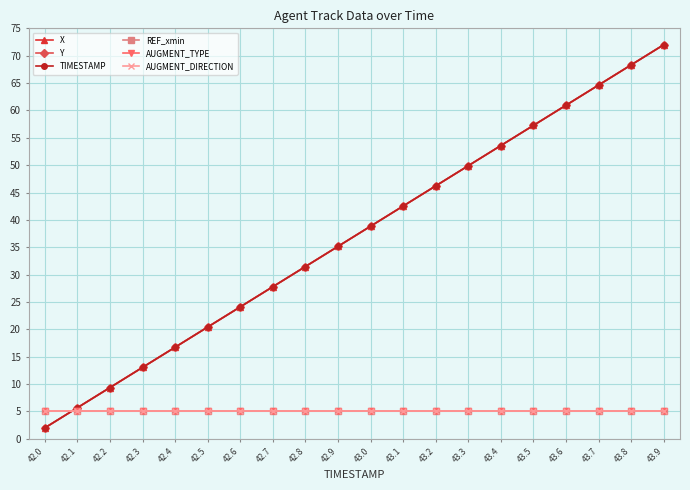

Is this an area chart (filled region under the line)?

No